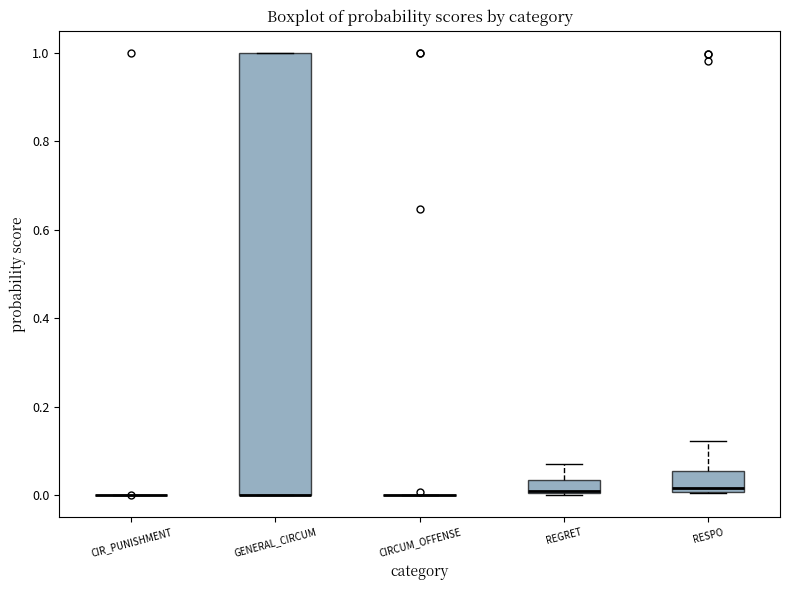

Which box is the tallest, from its lower edge to its upper edge?

GENERAL_CIRCUM